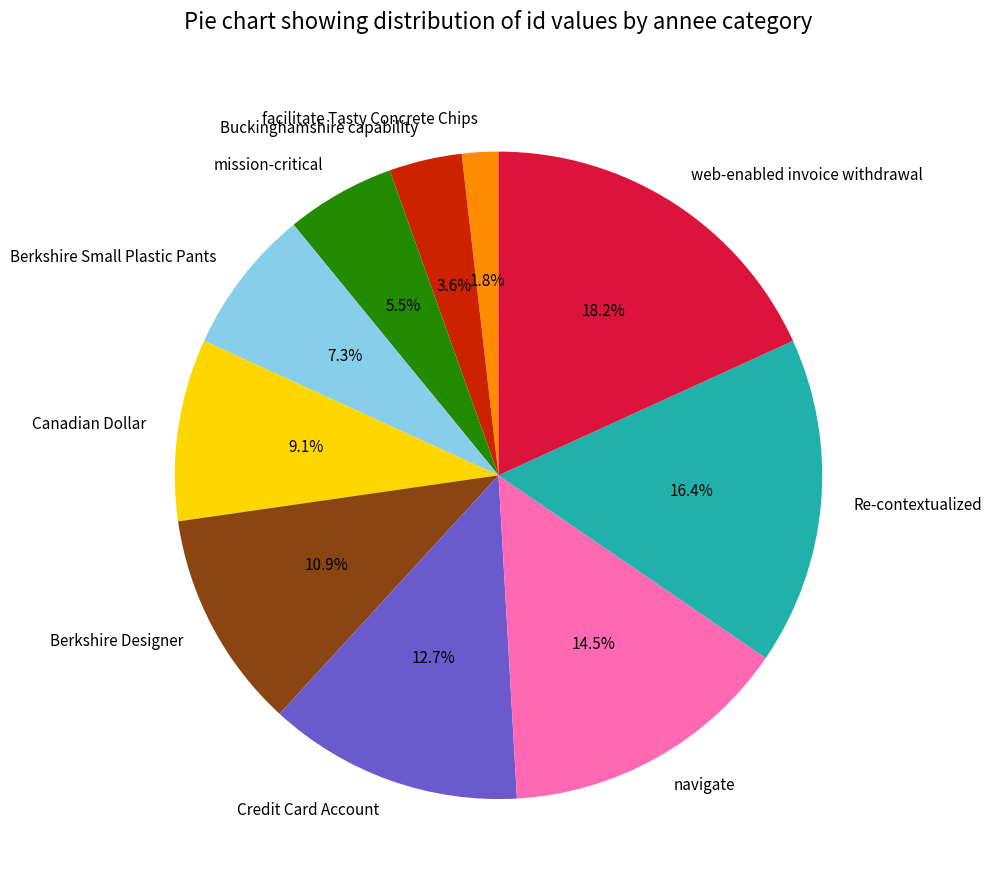

Combined, what portion of the pie is Berkshire Small Plastic Pants and Credit Card Account?

20.0%